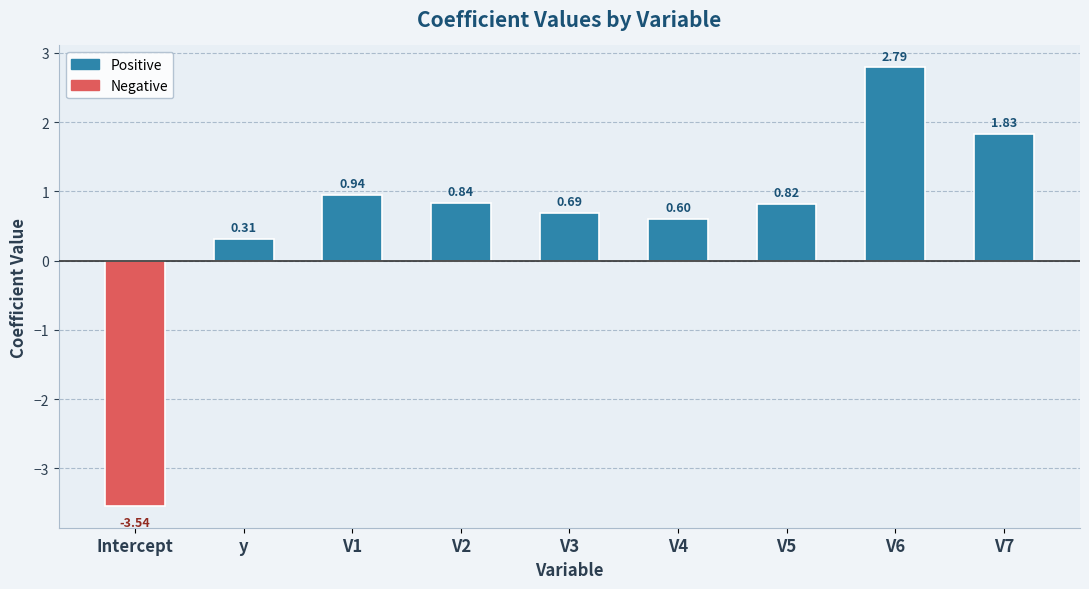

Count the number of categories in the chart.

9